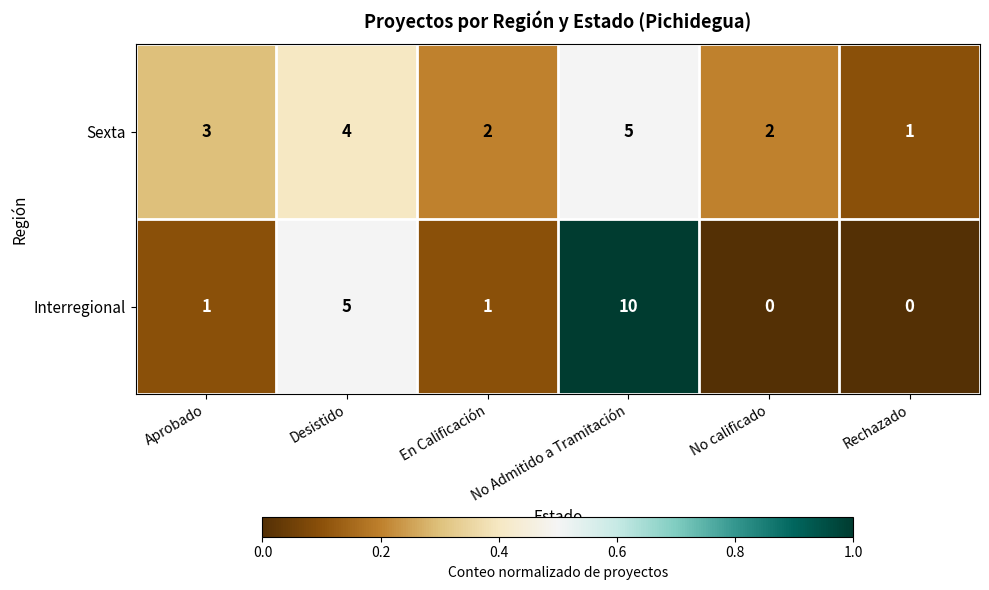

True or false: Sexta has a value of 0 at Rechazado.

False